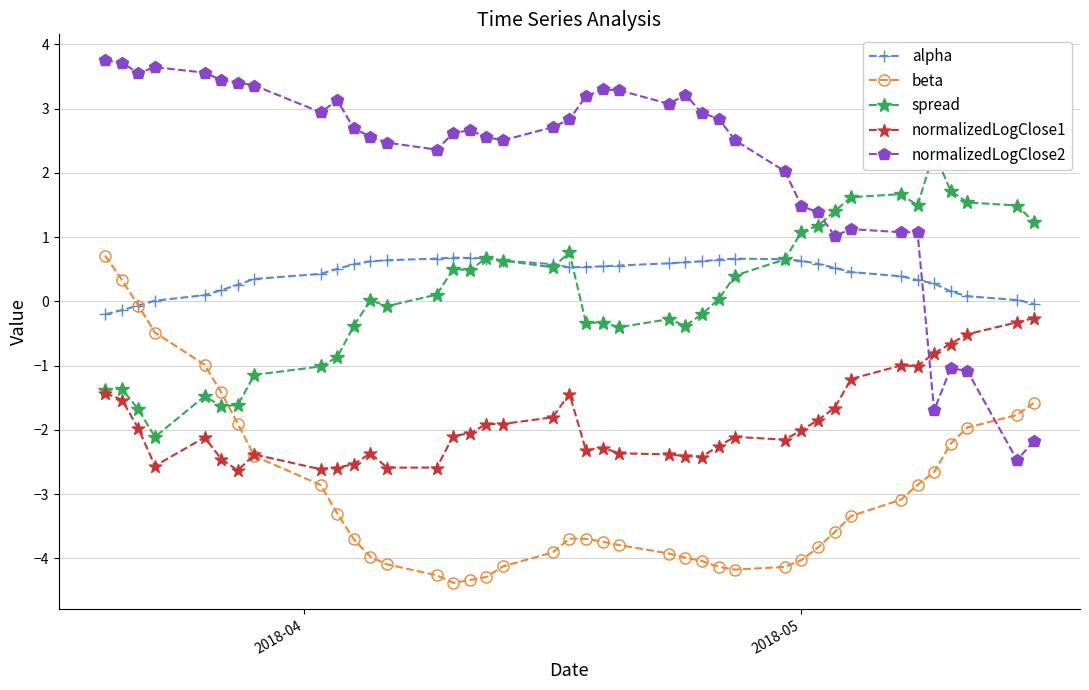

How many interior local peaks does the alpha series have?

2